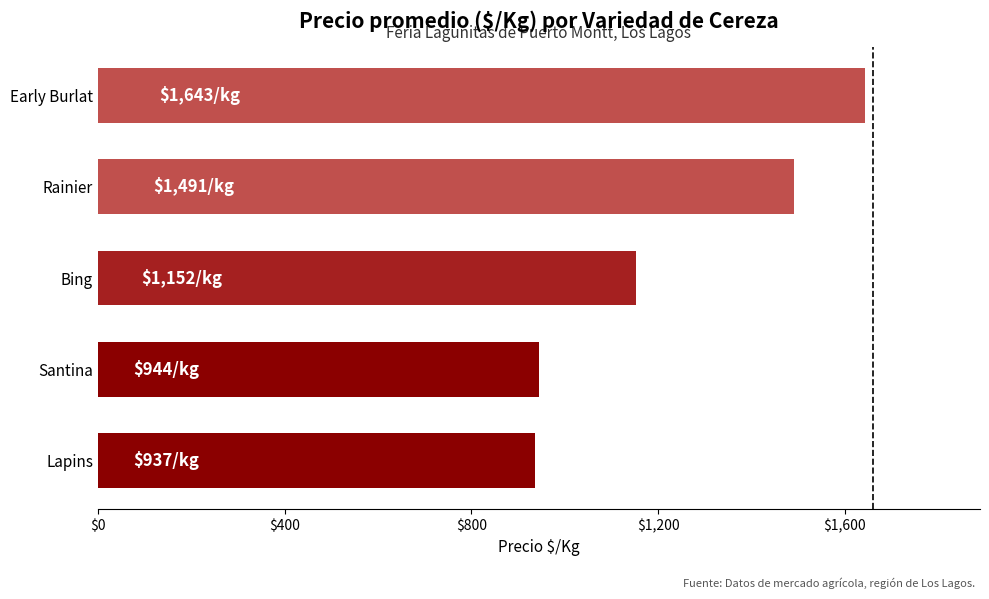

Are the bars grouped side by side (vs. stacked)?

No